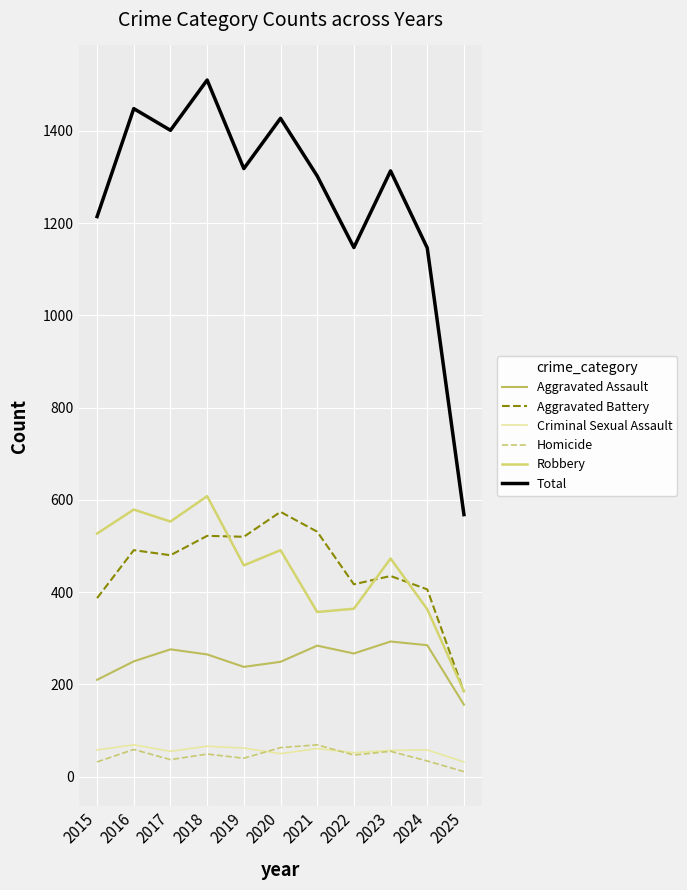

True or false: Criminal Sexual Assault and Total intersect in this chart.

False